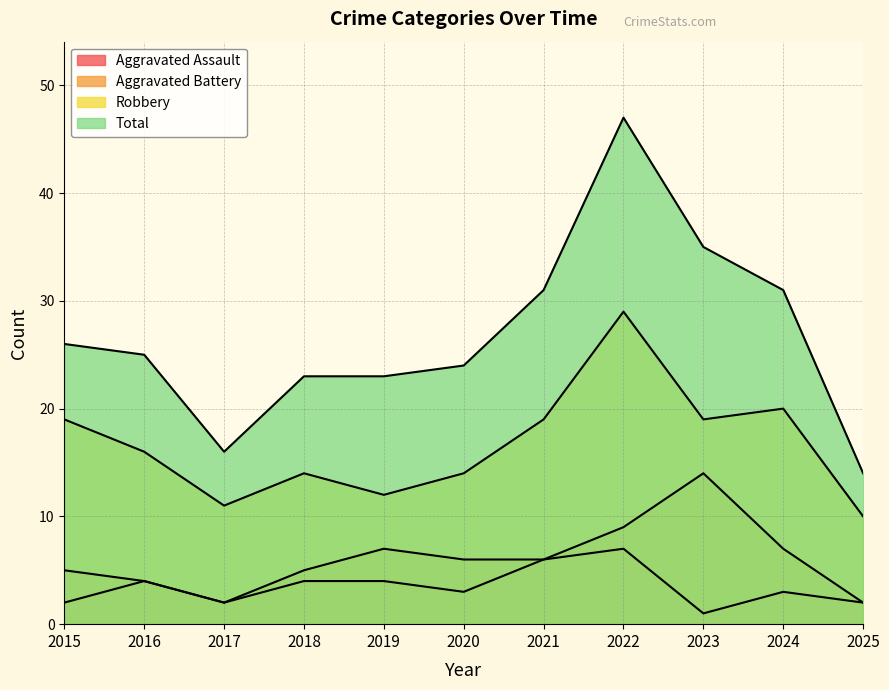

At how many categories does at least one series exceed 13?

11